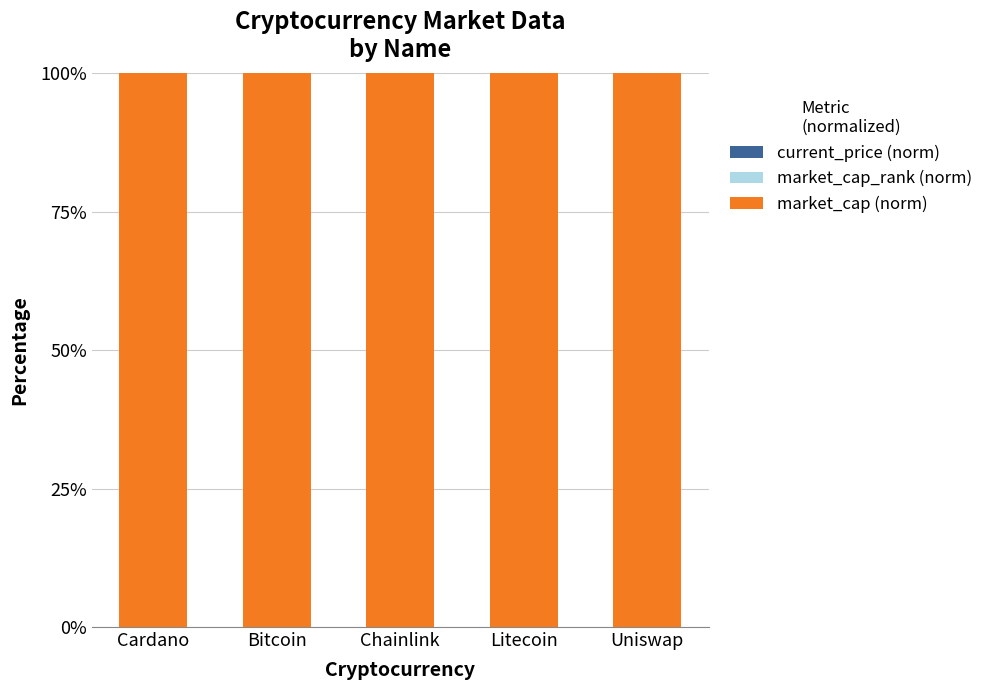

How many categories are shown in the chart?

5